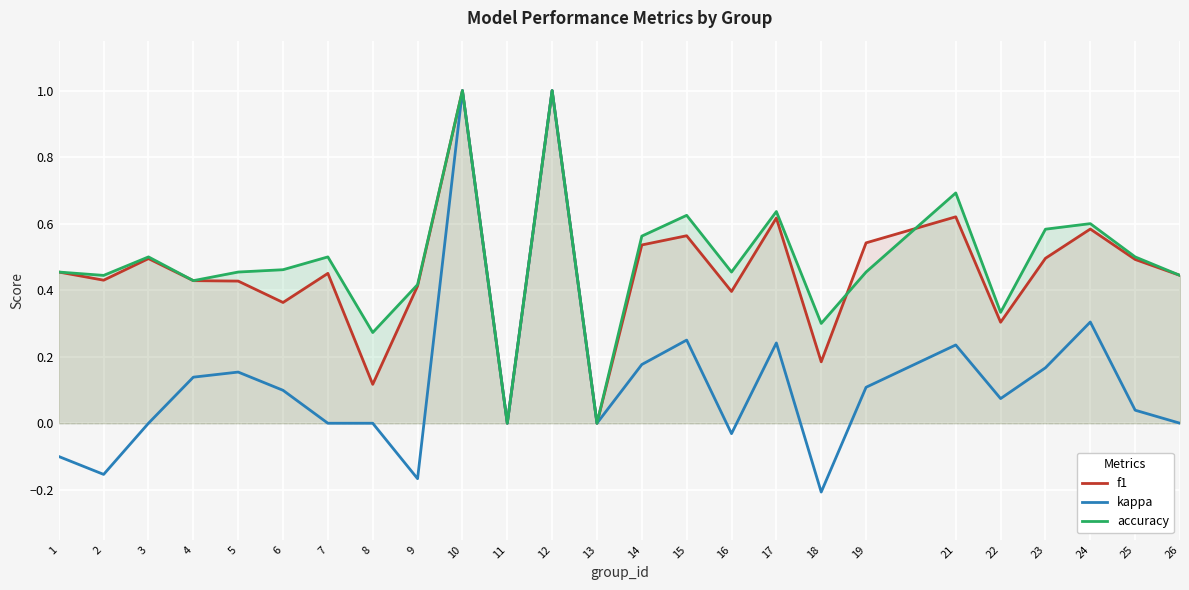

What is the spread (max minus min) of values at 6?

0.4